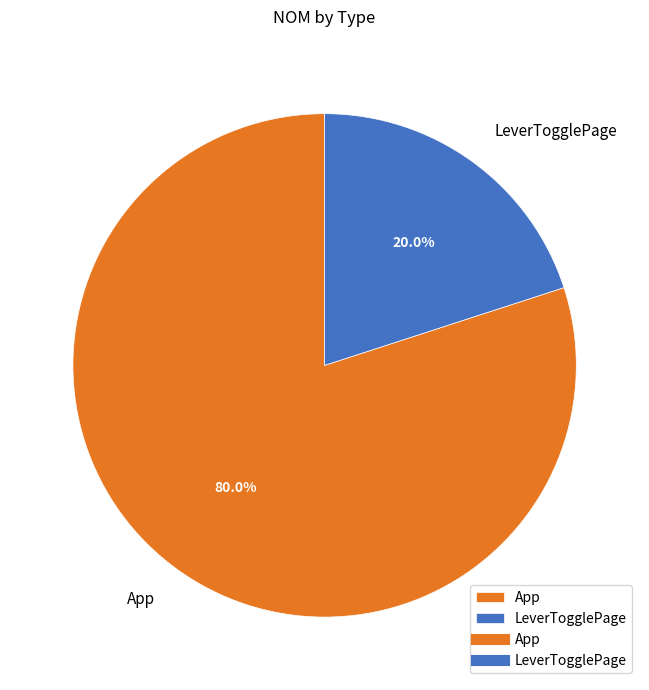

Which category has the smallest portion of the pie?

LeverTogglePage